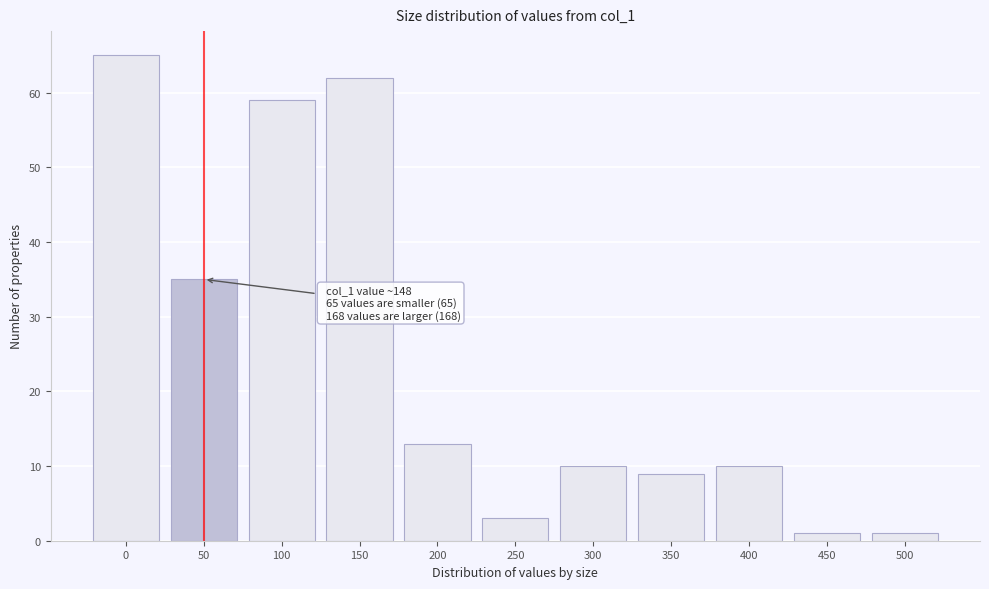

Reading right to left, what are all the values shown in this chart?

500=1	450=1	400=10	350=9	300=10	250=3	200=13	150=62	100=59	50=35	0=65